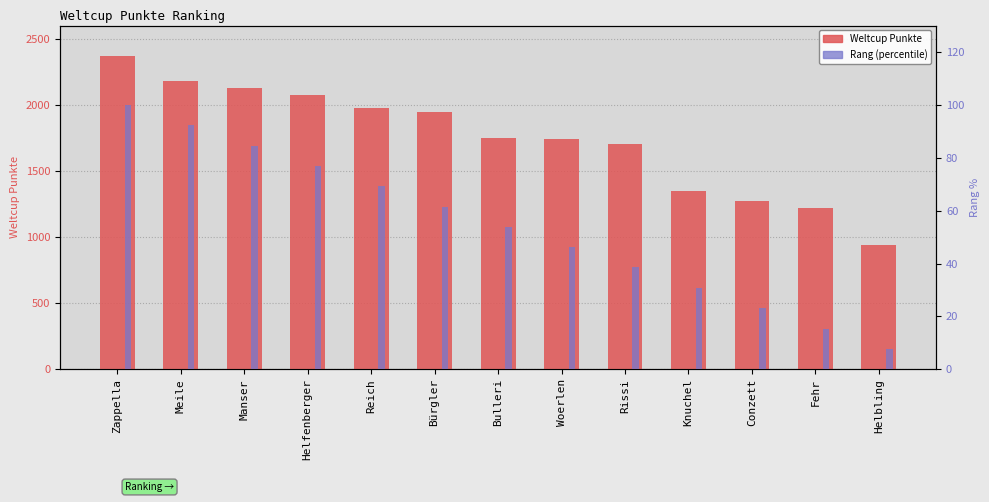

What is the difference between the maximum and minimum values in the Rang (percentile) series?

92.3